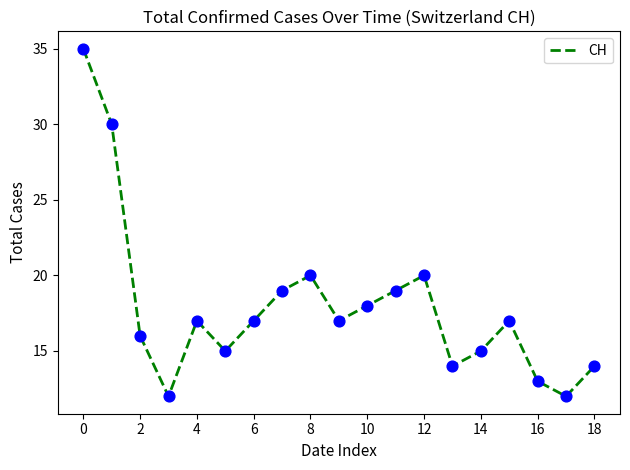

What is the difference between the maximum and minimum values?

23